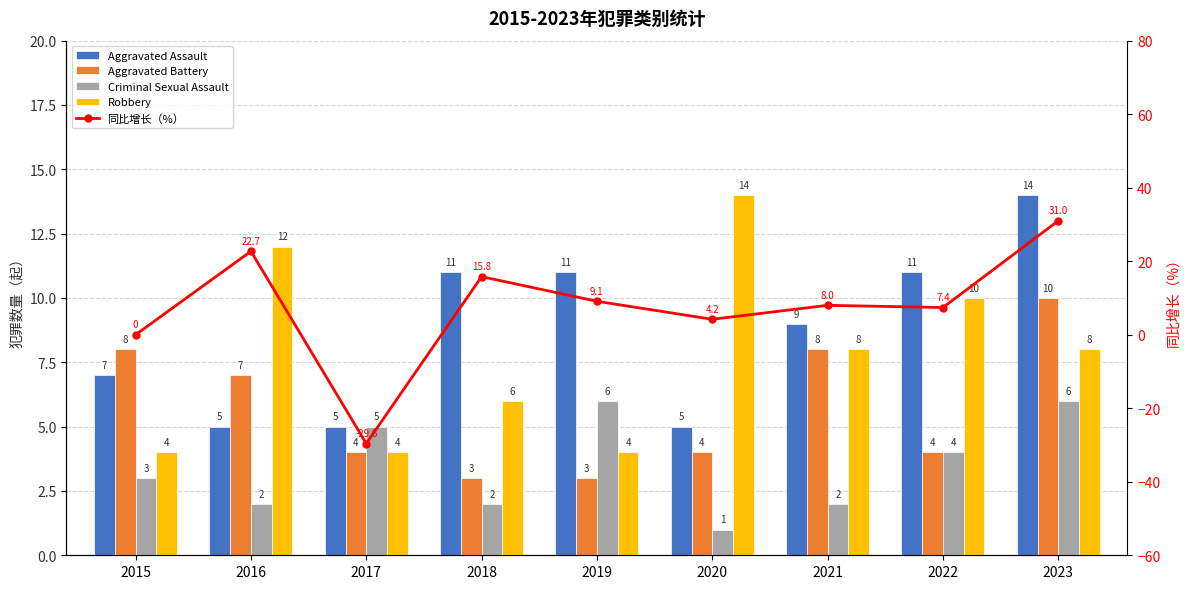

Count the number of categories in the chart.

9